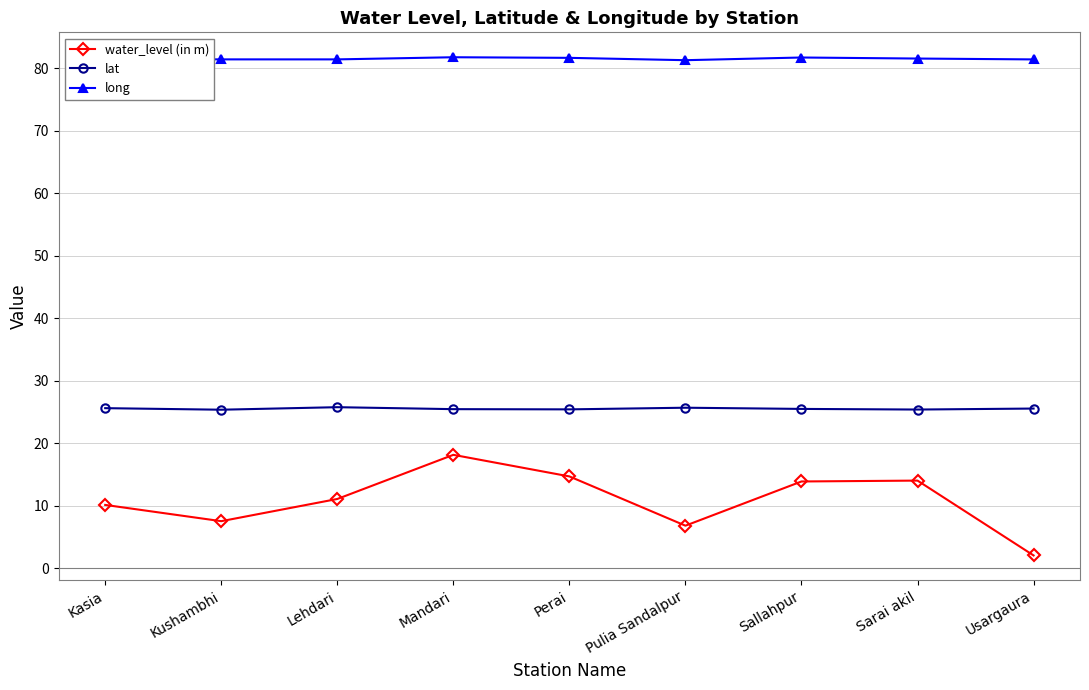

Is the value of water_level (in m) at Lehdari greater than the value of long at Perai?

No